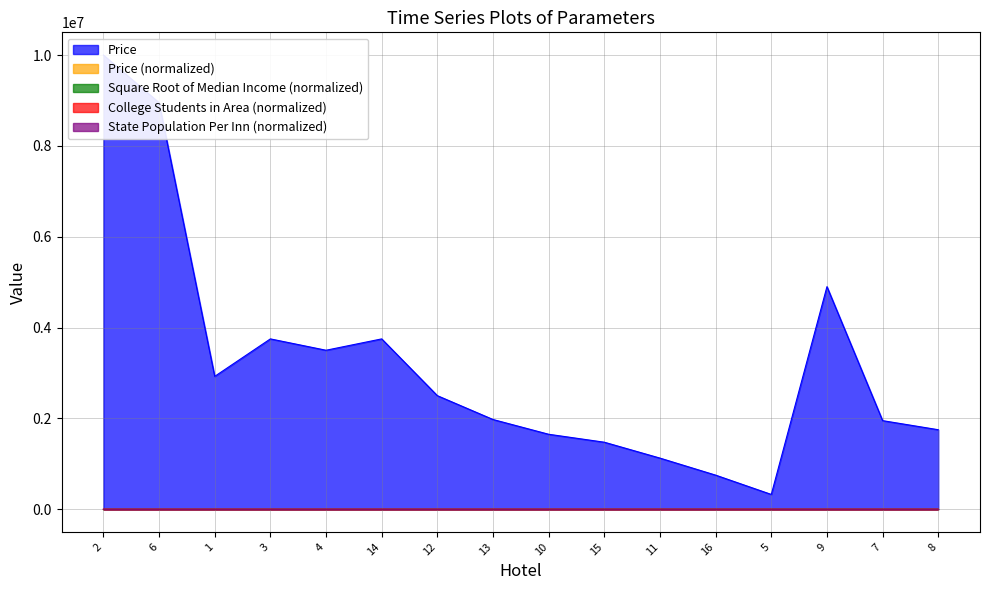

Reading right to left, transcribe all the data shown in this chart.

Price: 1750000.0	1950000.0	4900000.0	325000.0	750000.0	1125000.0	1475000.0	1650000.0	1975000.0	2500000.0	3750000.0	3500000.0	3750000.0	2925000.0	8950000.0	10000000.0
Price (normalized): -0.6	-0.6	0.3	-1.0	-0.9	-0.8	-0.7	-0.7	-0.6	-0.4	-0.1	-0.1	-0.1	-0.3	1.4	1.7
Square Root of Median Income (normalized): 0.2	0.2	0.2	-0.4	-0.8	-0.8	-0.8	-0.8	-0.8	-0.8	-0.8	-0.4	-0.4	-0.8	0.7	-0.4
College Students in Area (normalized): 3.1	3.1	3.1	0.3	-0.6	-0.6	-0.6	-0.6	-0.6	-0.6	-0.6	0.3	0.3	-0.5	0.5	0.3
State Population Per Inn (normalized): 3.1	3.1	3.1	-0.5	-0.4	-0.4	-0.4	-0.4	-0.4	-0.4	-0.4	-0.5	-0.5	-1.0	-0.6	-0.5